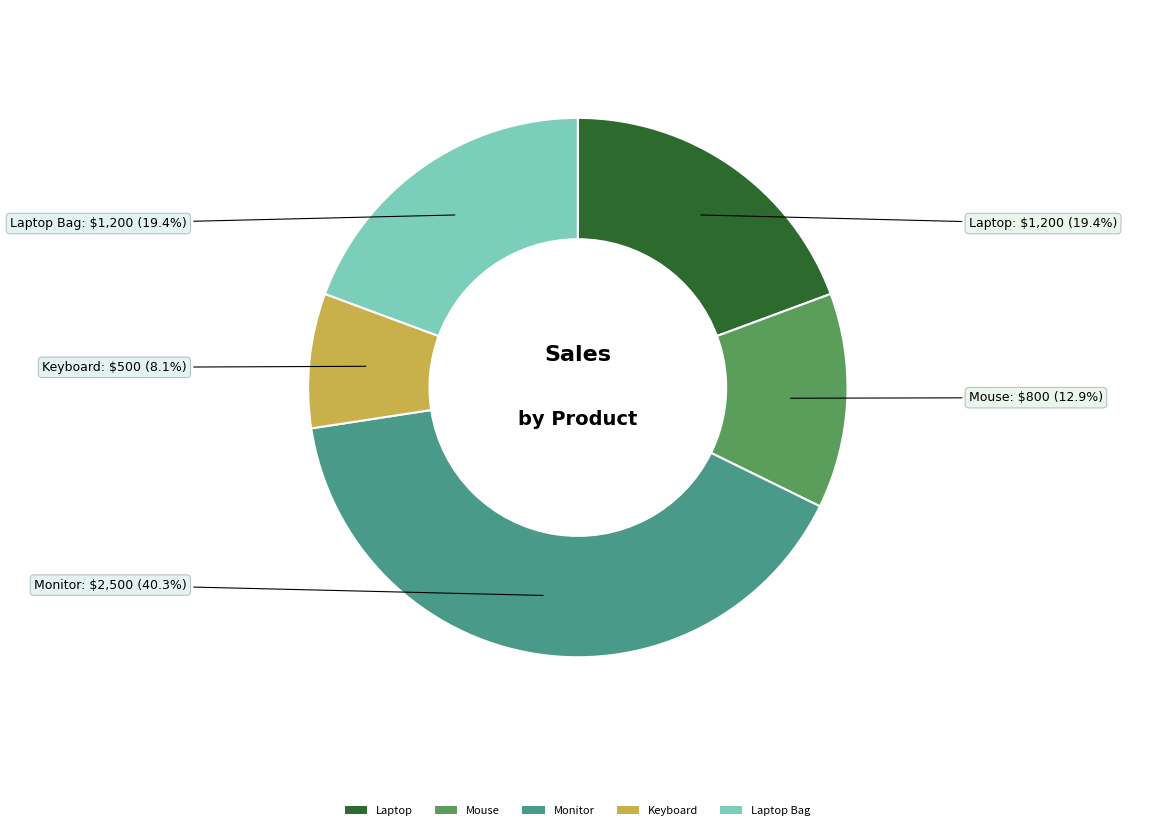

Is there any slice that represents more than half of the pie?

No